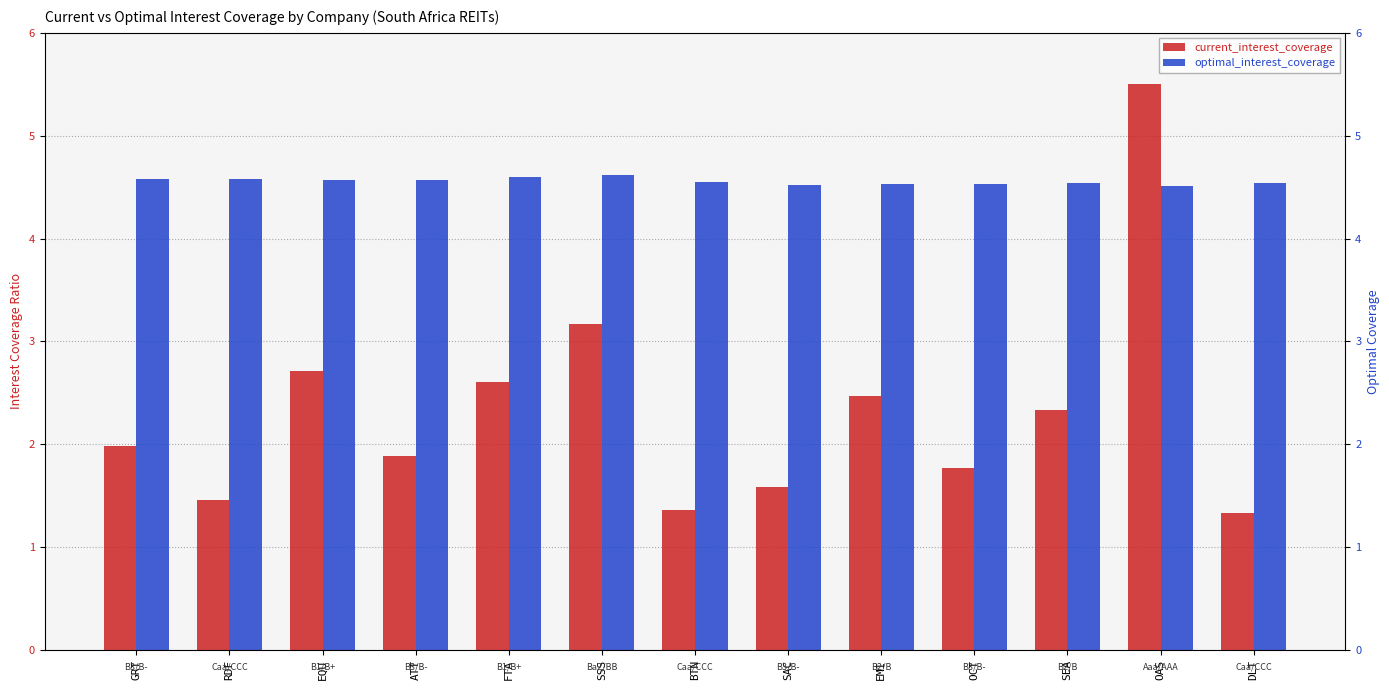

The optimal_interest_coverage series shows 1.9 at ATT. True or false?

False